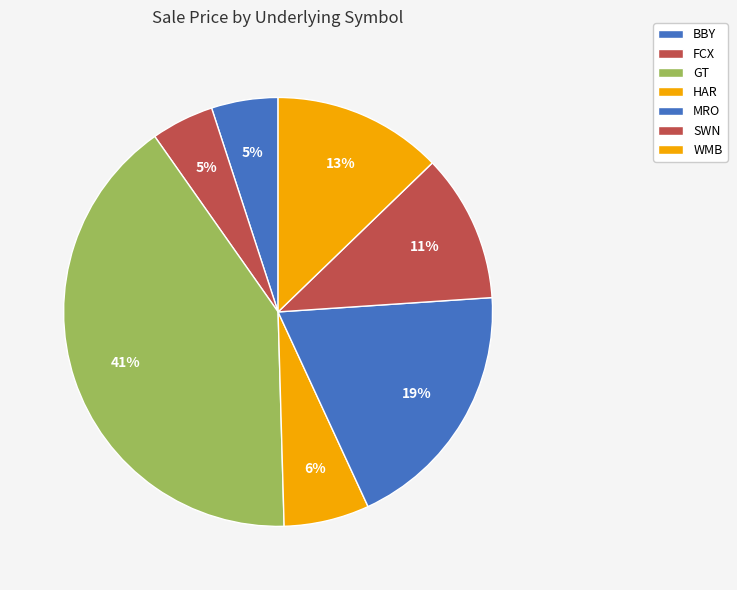

Is FCX the majority of the pie?

No